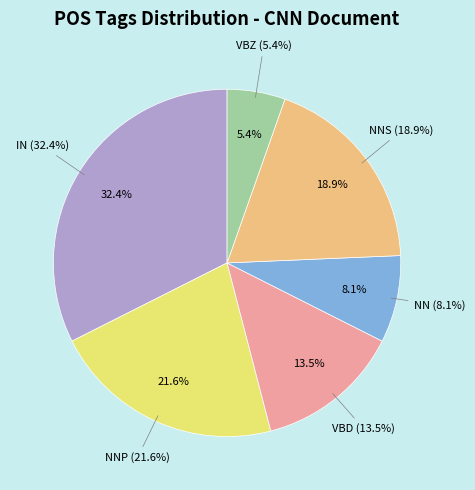

Does any single category account for the majority?

No